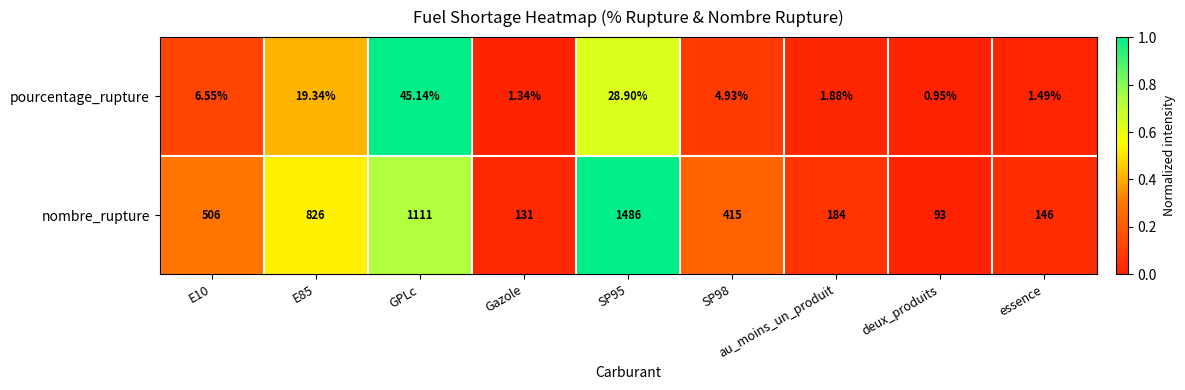

At which label does nombre_rupture reach its minimum?

deux_produits